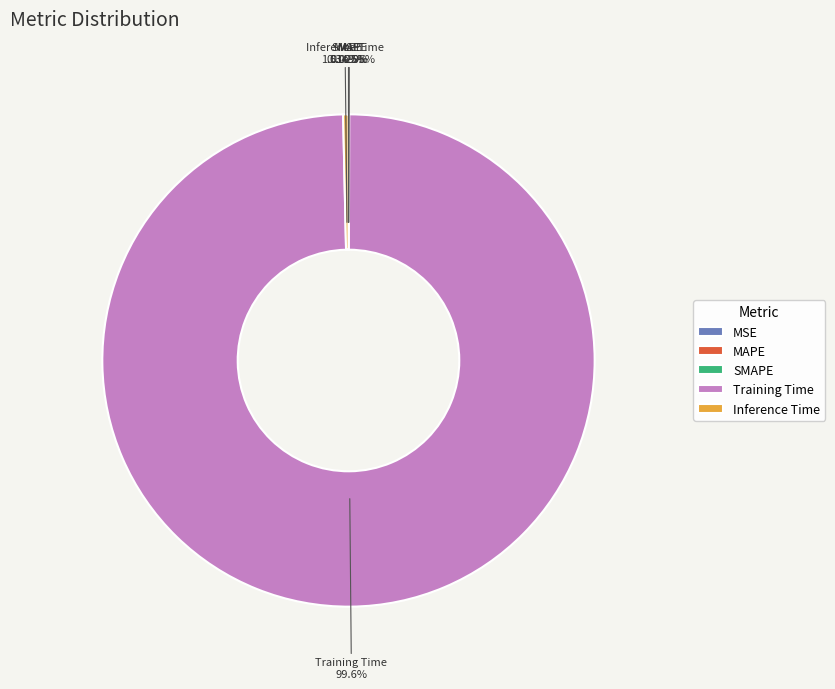

How many slices are in this pie chart?

5